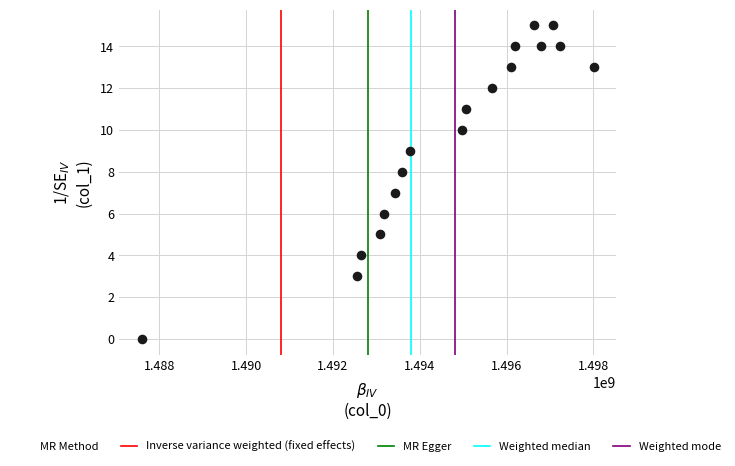

What is the range of Y values (max minus min)?

15